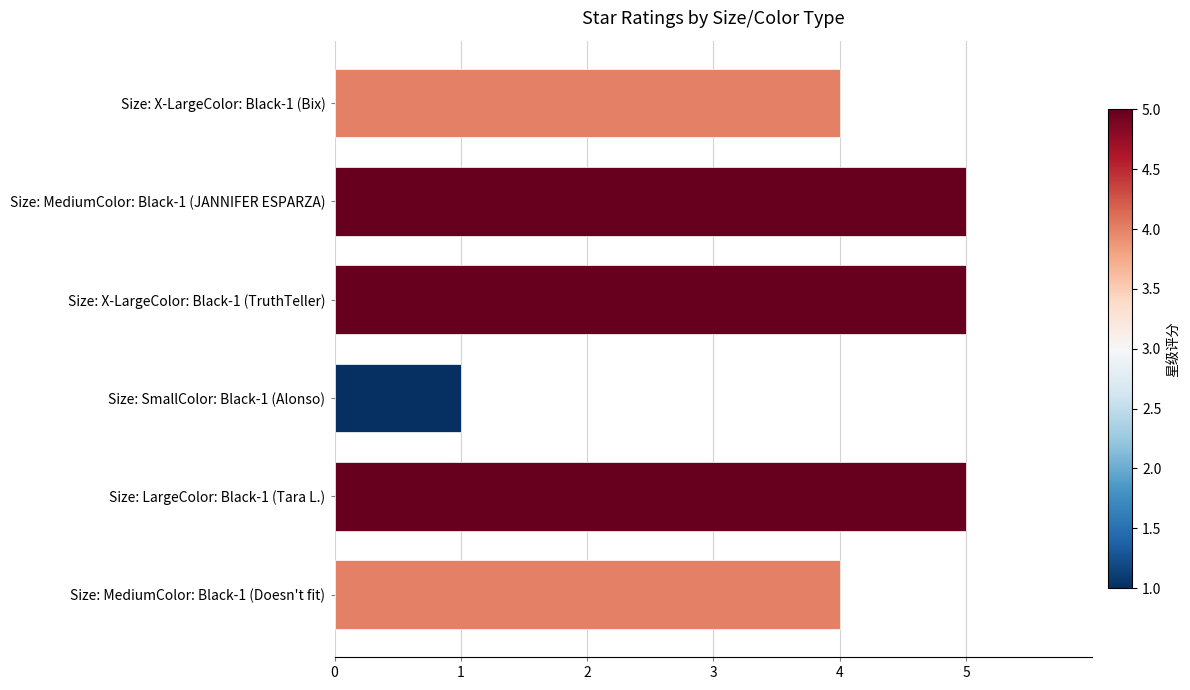

The chart shows a value of 4 at Size: X-LargeColor: Black-1 (Bix). True or false?

True